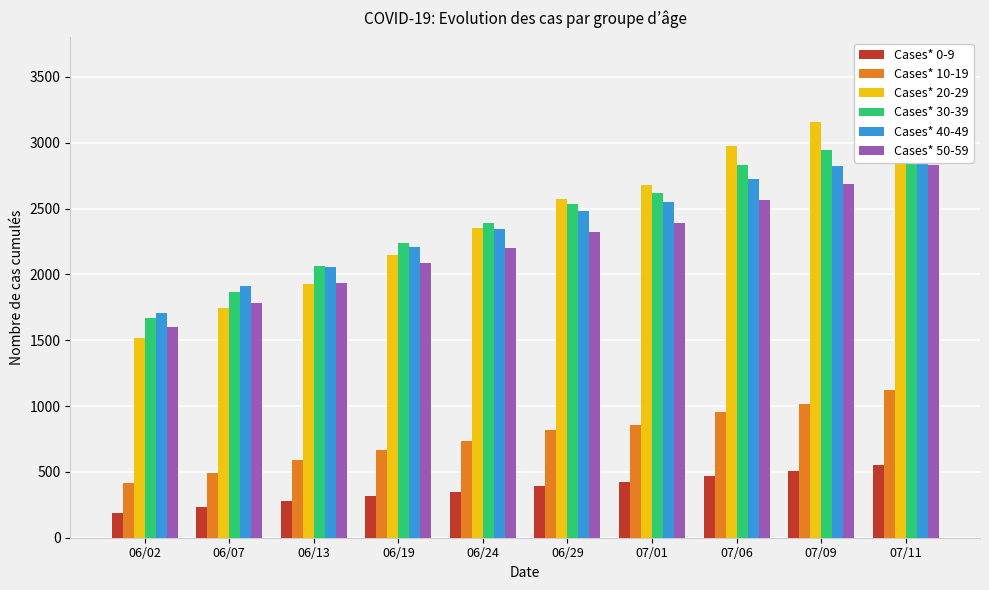

Which category has the highest value in the Cases* 50-59 series?

07/11